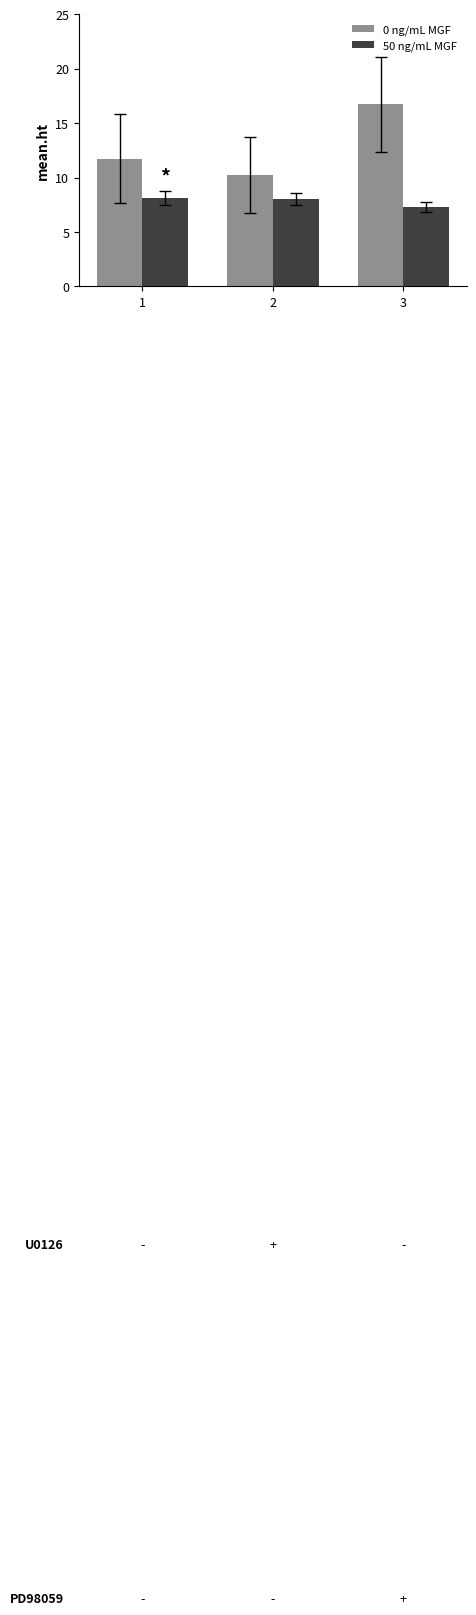

Rank the series by their maximum value, from lowest to highest.

50 ng/mL MGF, 0 ng/mL MGF